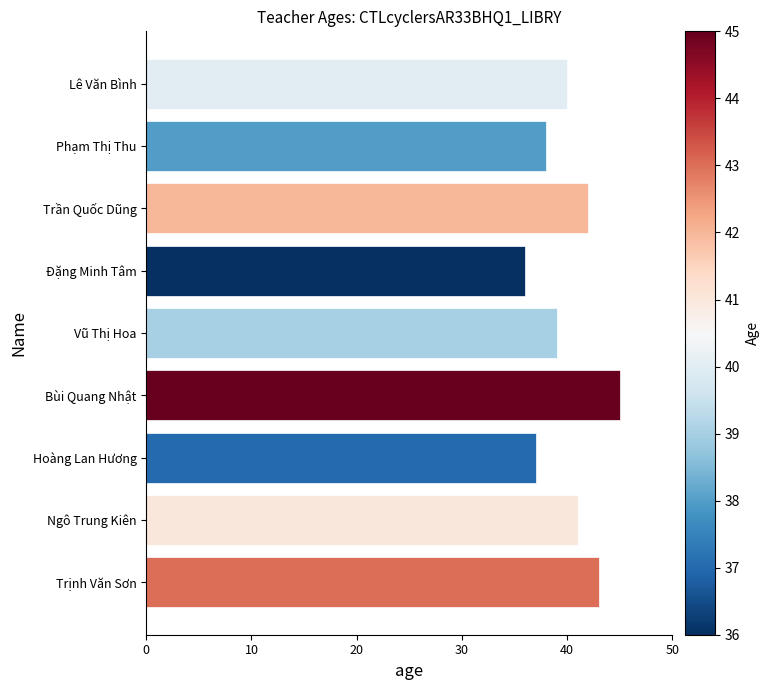

Reading bottom to top, list all the values displayed in this chart.

Trịnh Văn Sơn=43	Ngô Trung Kiên=41	Hoàng Lan Hương=37	Bùi Quang Nhật=45	Vũ Thị Hoa=39	Đặng Minh Tâm=36	Trần Quốc Dũng=42	Phạm Thị Thu=38	Lê Văn Bình=40